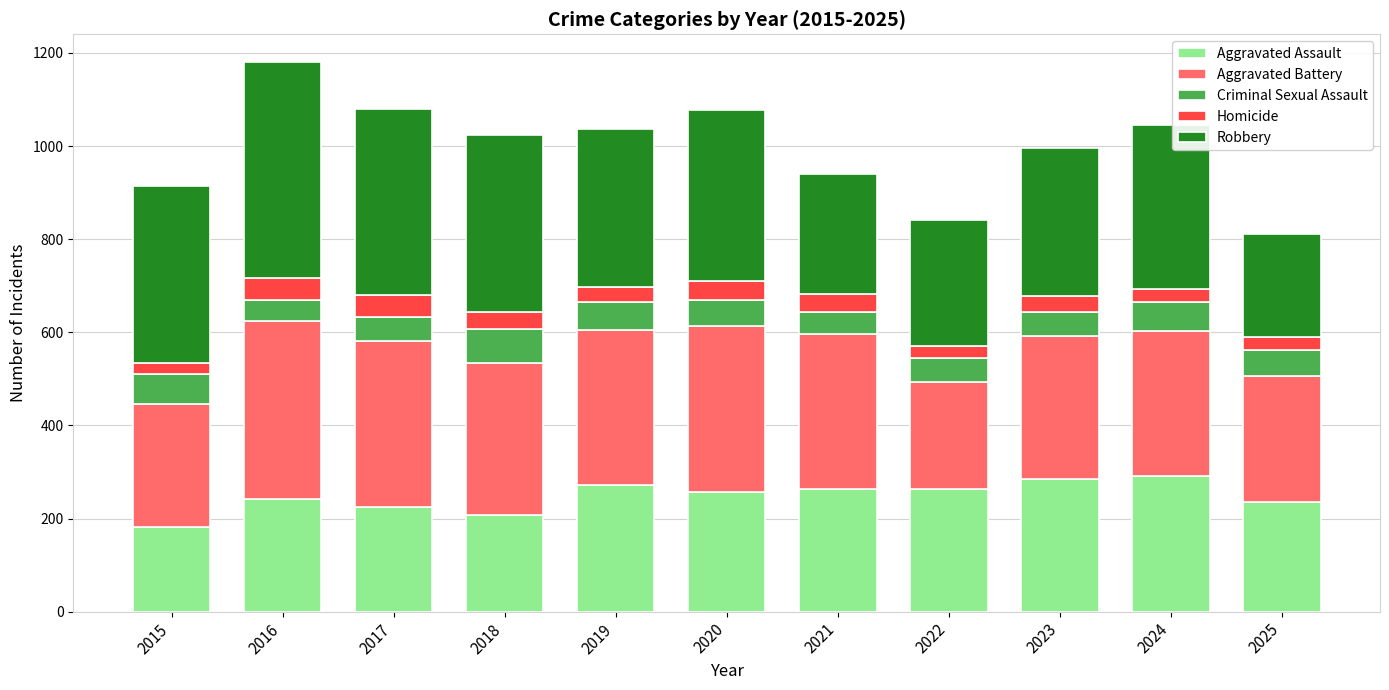

What is the sum of all Aggravated Assault values?

2720